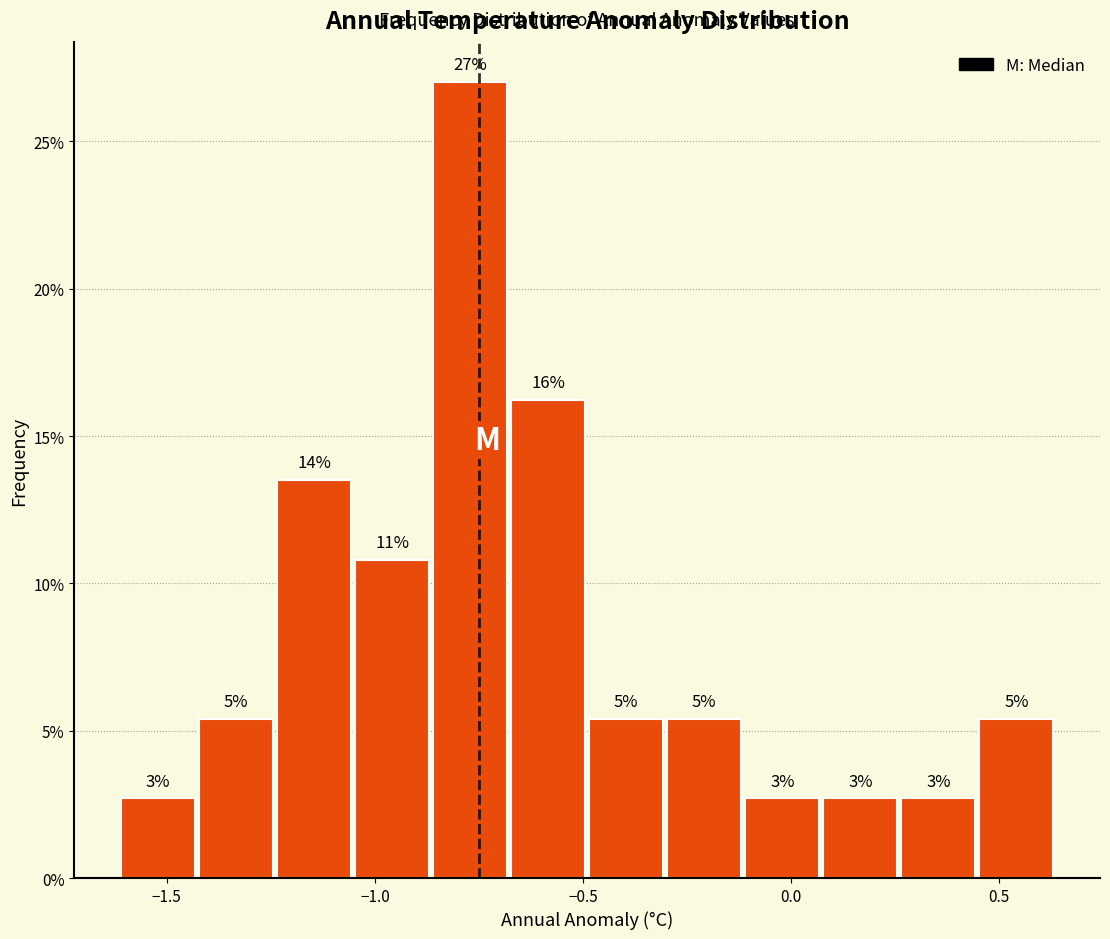

Around what value on the x-axis is the tallest bar? Give the approximate position of its centre, as read against the axis.

-0.75